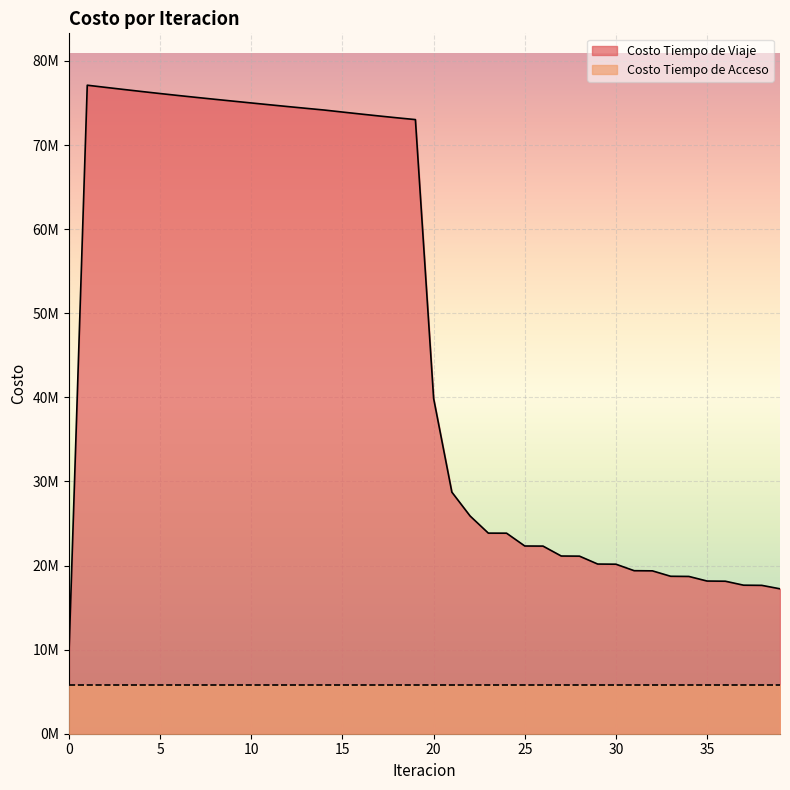

Is it true that the value at 37 is 10048460.3?

False